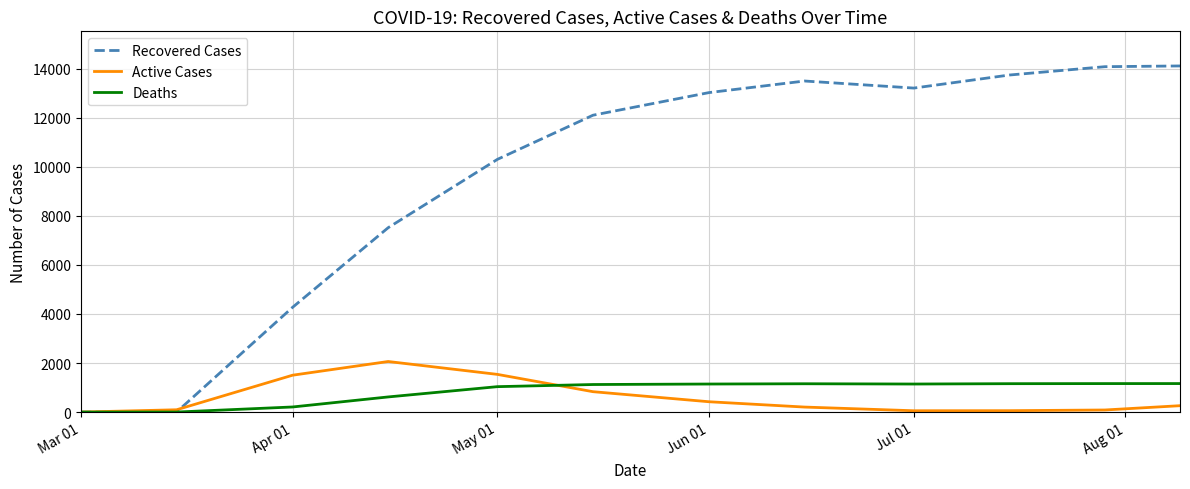

Which series has the widest spread of values?

Recovered Cases